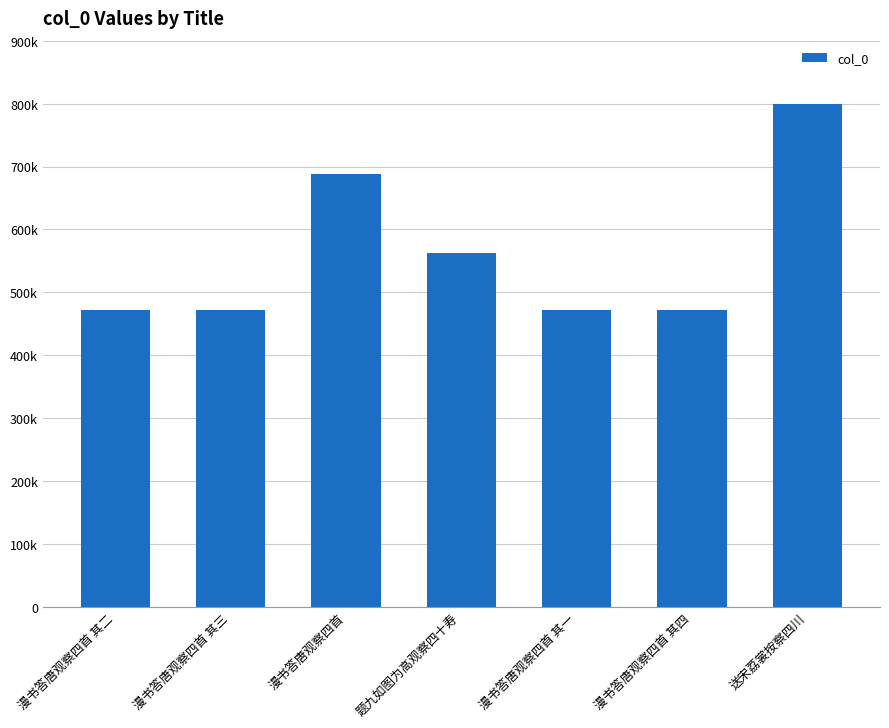

What is the sum of the values at 漫书答唐观察四首 其一 and 漫书答唐观察四首?

1159958